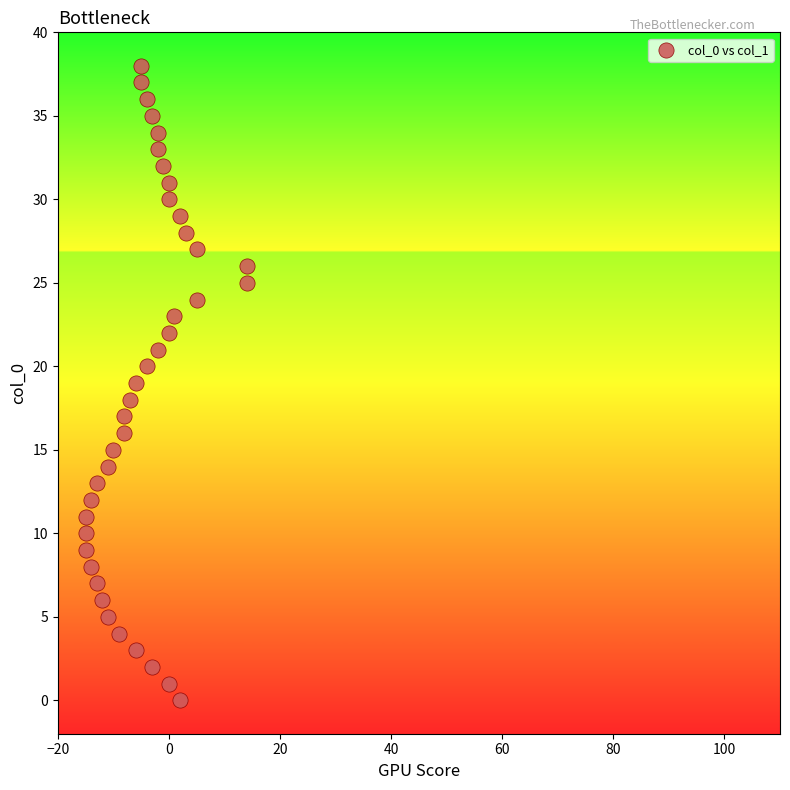

What is the range of Y values (max minus min)?

38